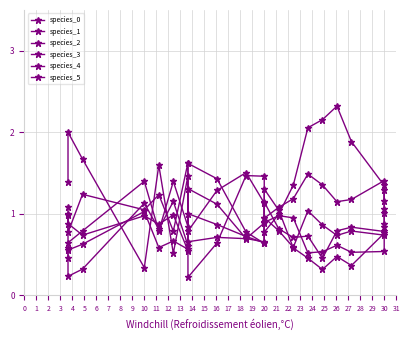

True or false: species_0 and species_1 intersect in this chart.

True